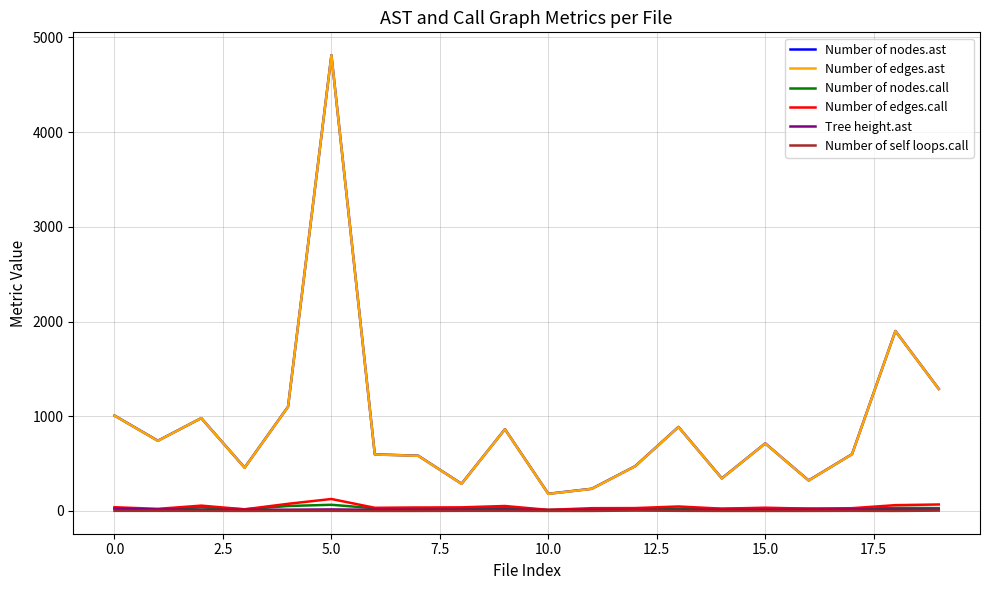

What is the greatest value displayed?

4813